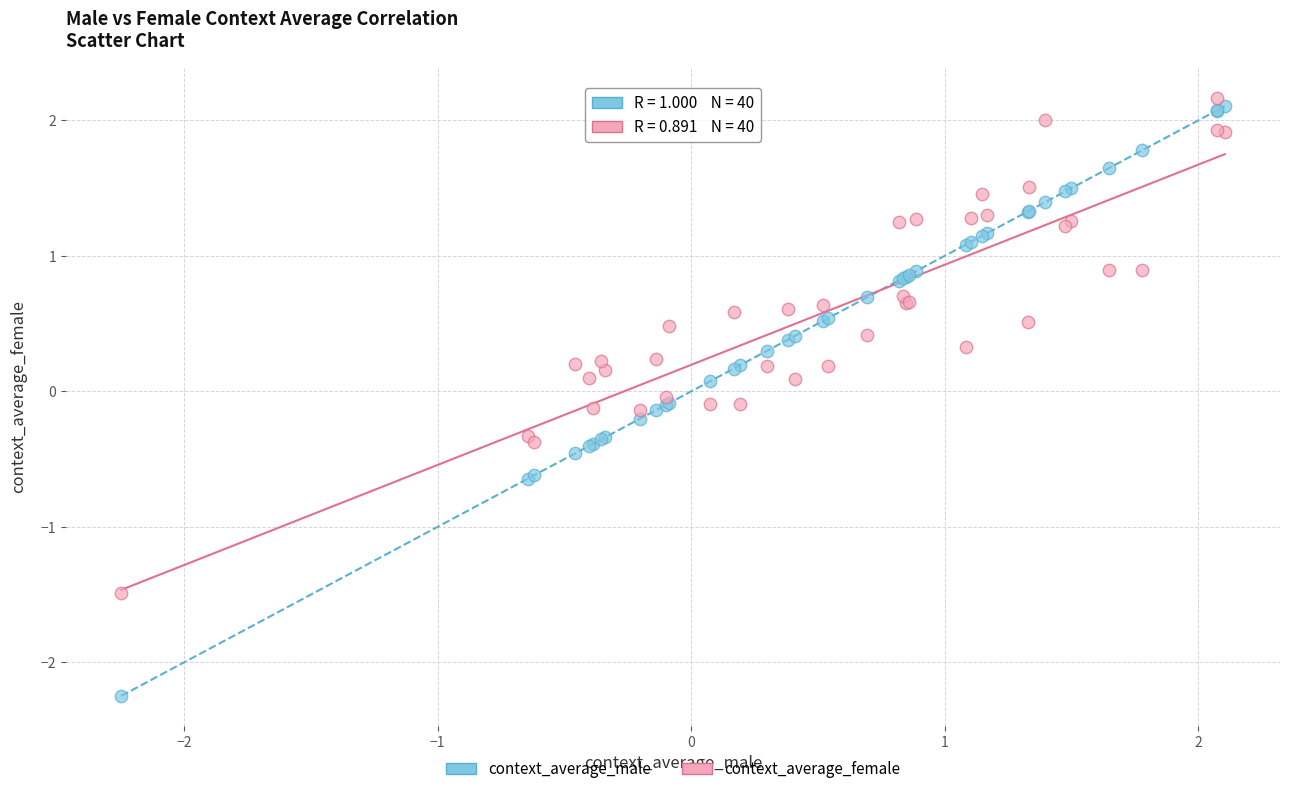

Which series has the widest spread of Y values?

context_average_male